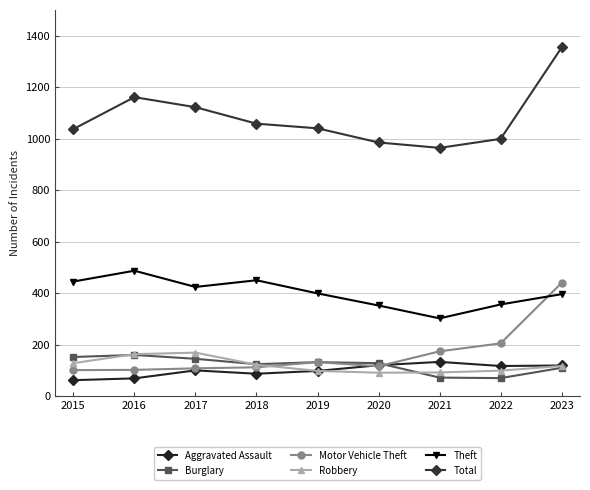

Reading right to left, list all the values displayed in this chart.

Aggravated Assault: 2023=119	2022=117	2021=133	2020=120	2019=98	2018=87	2017=100	2016=69	2015=62
Burglary: 2023=110	2022=70	2021=72	2020=128	2019=132	2018=124	2017=145	2016=160	2015=152
Motor Vehicle Theft: 2023=440	2022=205	2021=174	2020=116	2019=132	2018=112	2017=108	2016=102	2015=101
Robbery: 2023=117	2022=99	2021=92	2020=91	2019=98	2018=122	2017=169	2016=163	2015=128
Theft: 2023=396	2022=356	2021=302	2020=352	2019=399	2018=450	2017=424	2016=487	2015=445
Total: 2023=1354	2022=999	2021=964	2020=985	2019=1040	2018=1058	2017=1122	2016=1161	2015=1037